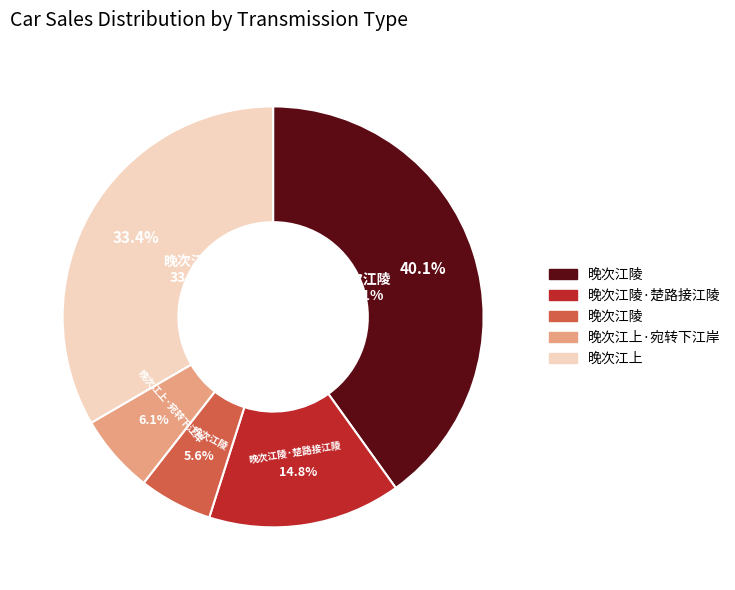

Rank the categories by value from lowest to highest.

晚次江陵, 晚次江上·宛转下江岸, 晚次江陵·楚路接江陵, 晚次江上, 晚次江陵